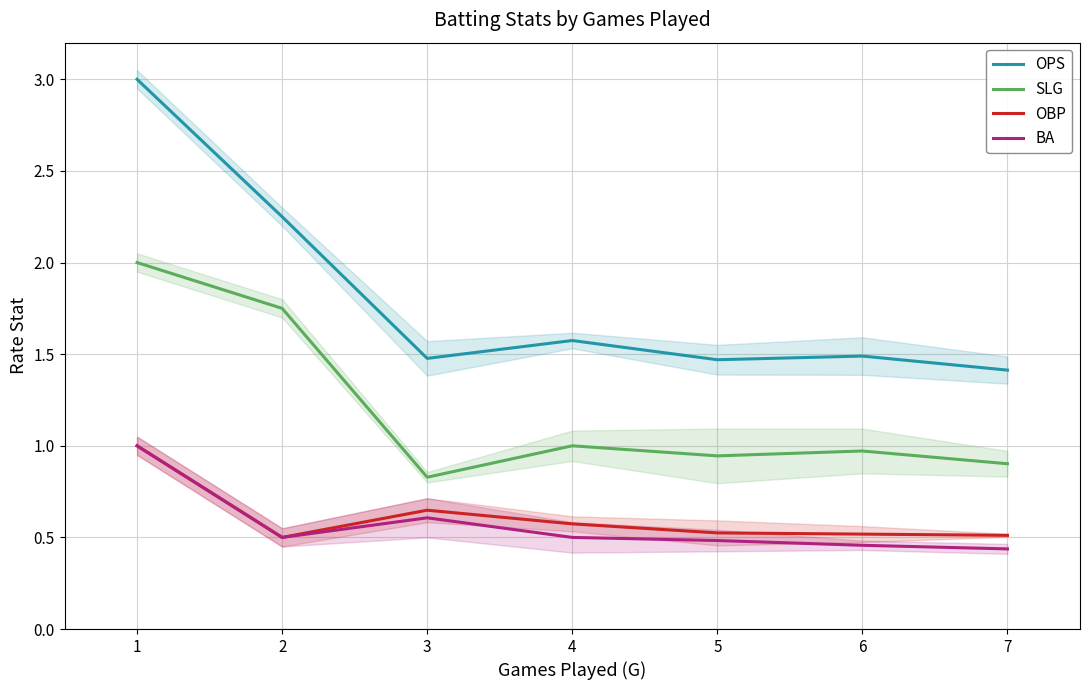

Does the chart display data point markers on the line(s)?

No